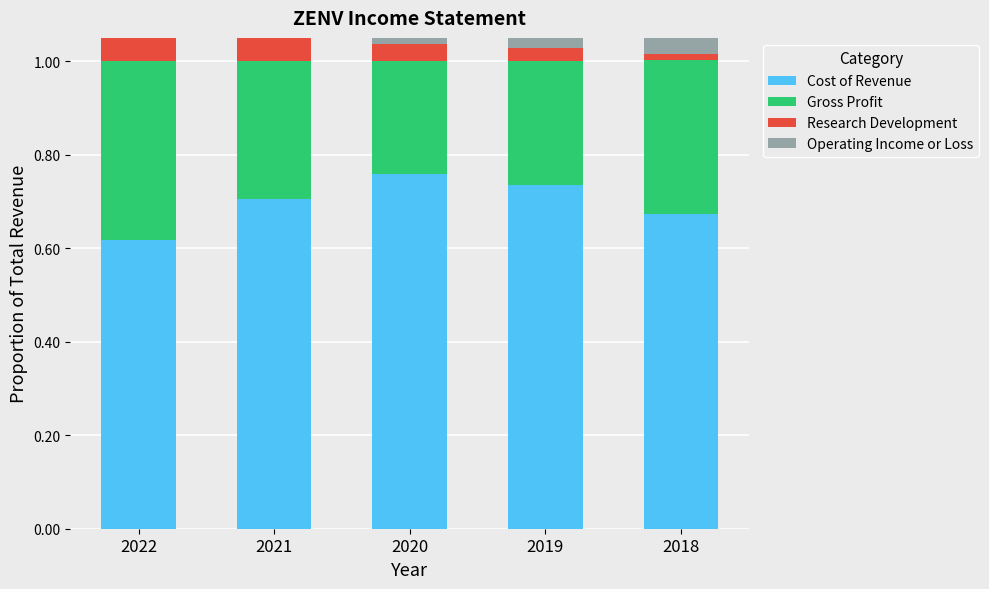

How many Cost of Revenue values are between 0 and 1?

5